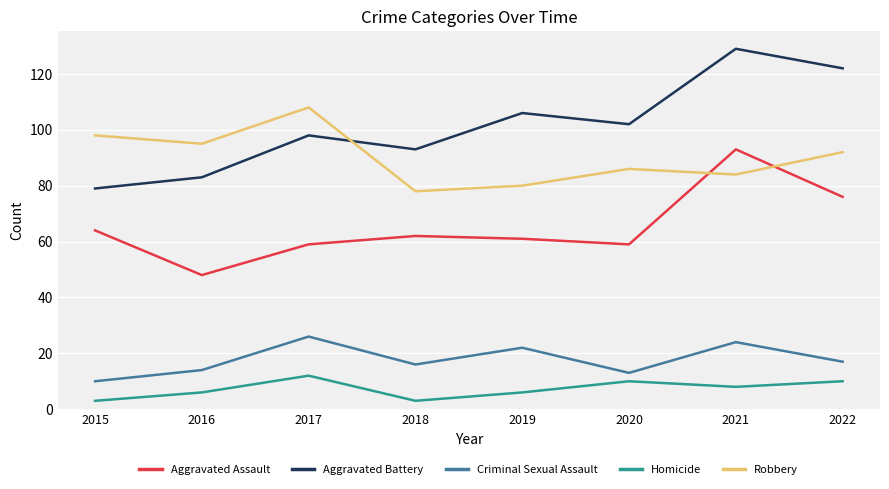

Is the value of Aggravated Battery at 2019 greater than the value of Homicide at 2020?

Yes